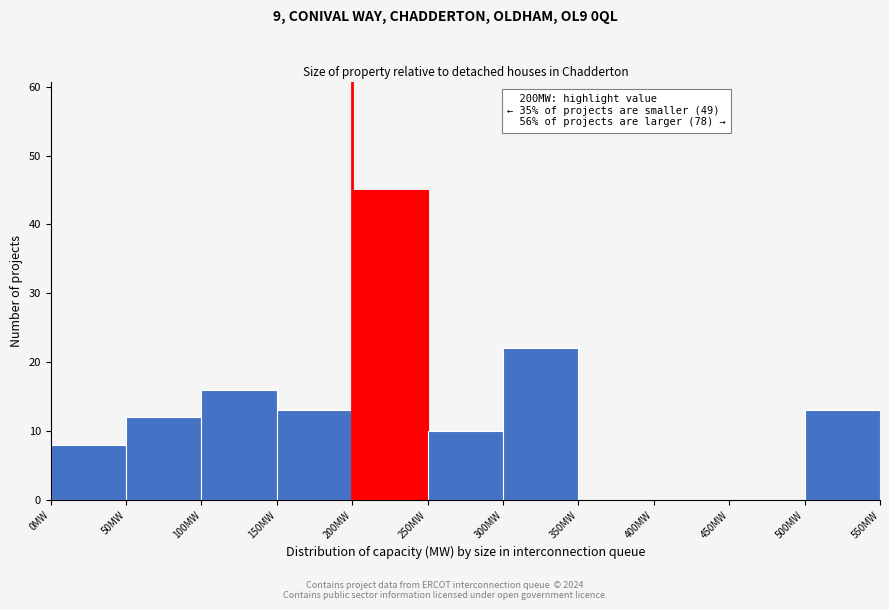

Over which range of the x-axis is the bar tallest?

200 to 250